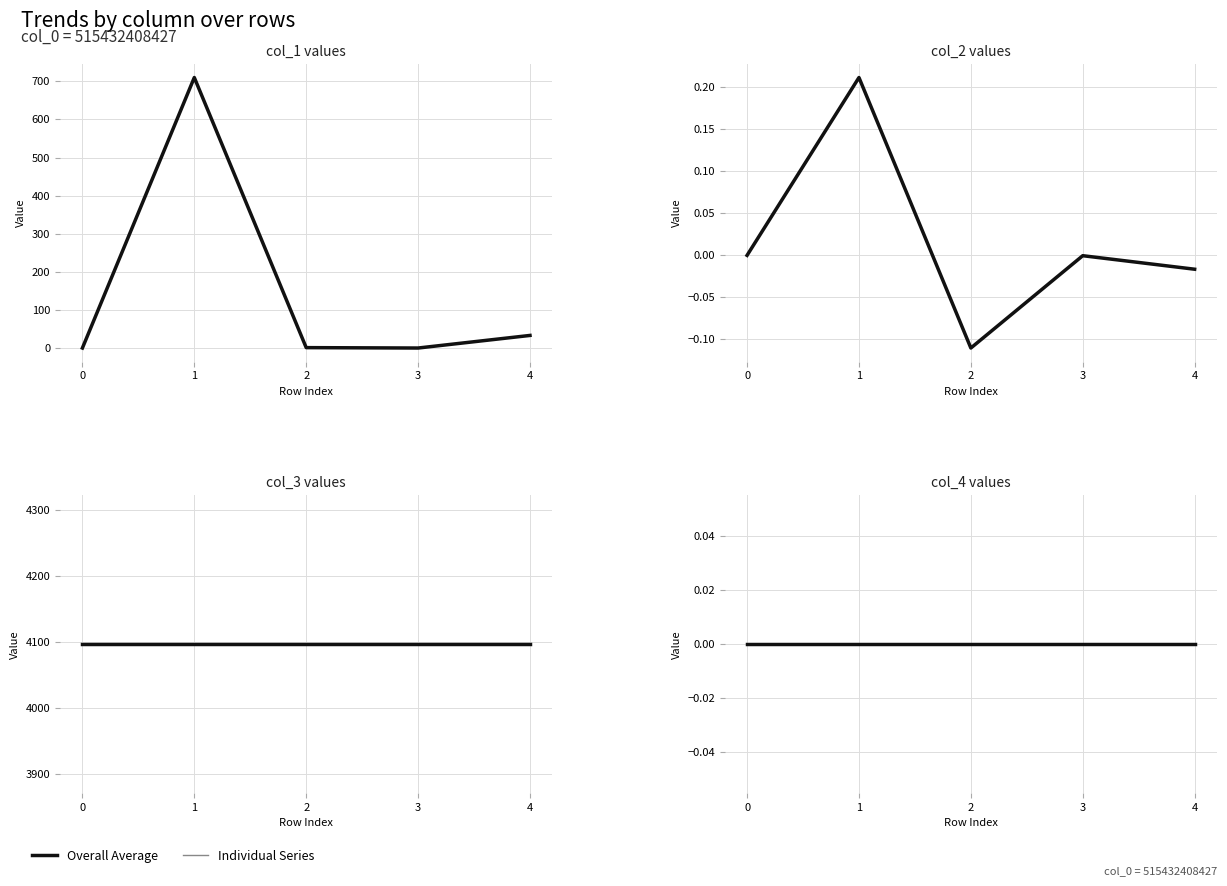

True or false: col_1 and col_2 cross at least once.

False